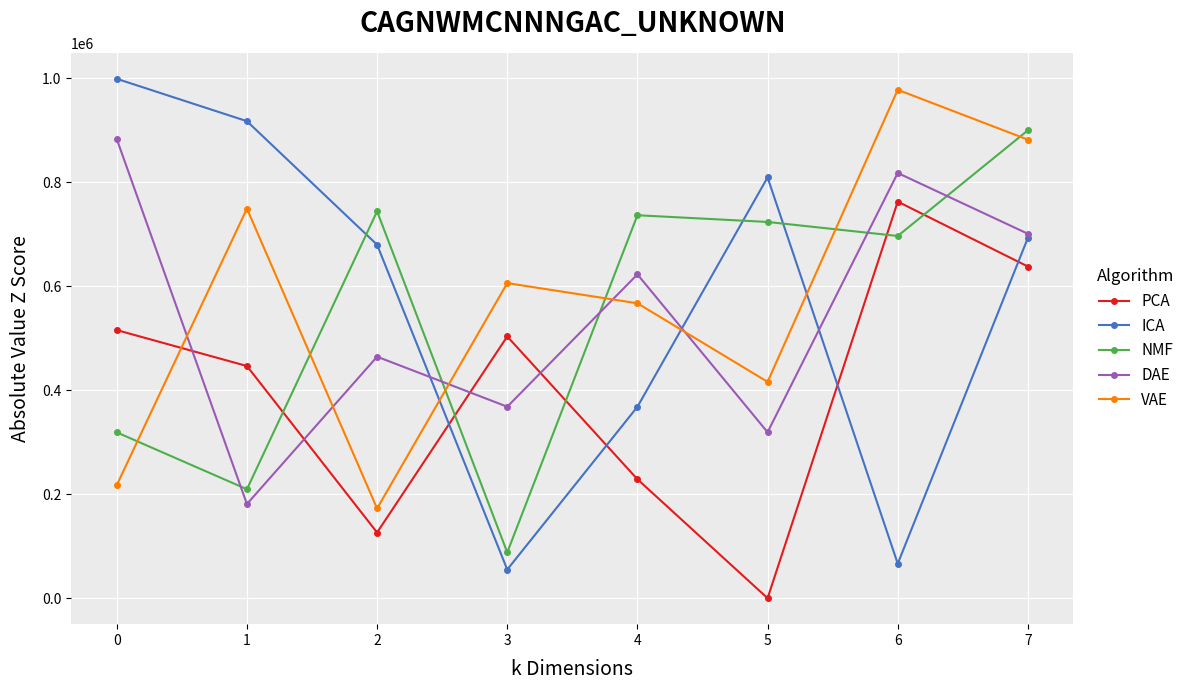

Which series has the widest spread of values?

ICA